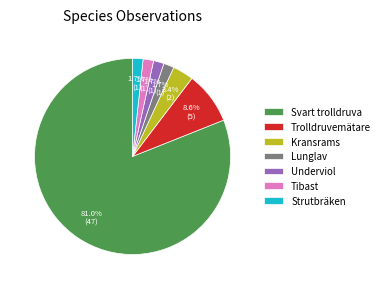

To the nearest percent, what percentage of the pie is Underviol?

2%